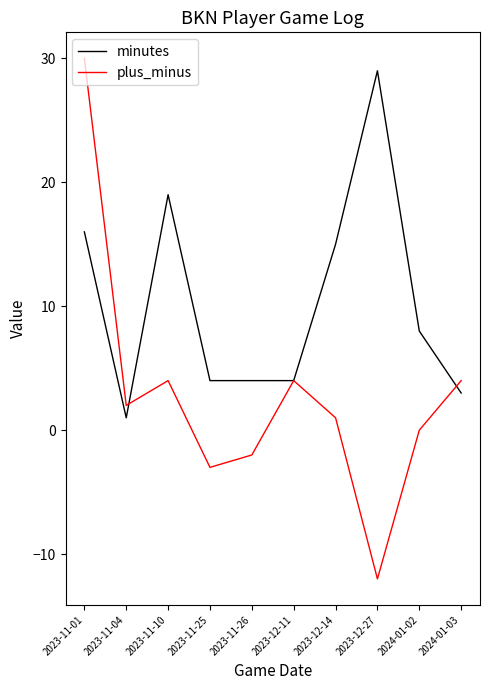

Reading left to right, extract all data points from this chart.

minutes: 2023-11-01=16	2023-11-04=1	2023-11-10=19	2023-11-25=4	2023-11-26=4	2023-12-11=4	2023-12-14=15	2023-12-27=29	2024-01-02=8	2024-01-03=3
plus_minus: 2023-11-01=30	2023-11-04=2	2023-11-10=4	2023-11-25=-3	2023-11-26=-2	2023-12-11=4	2023-12-14=1	2023-12-27=-12	2024-01-02=0	2024-01-03=4